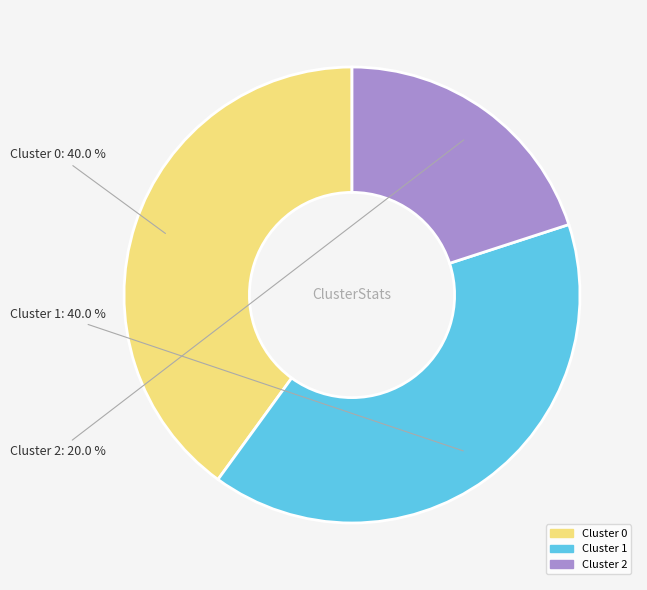

Is there any slice that represents more than half of the pie?

No